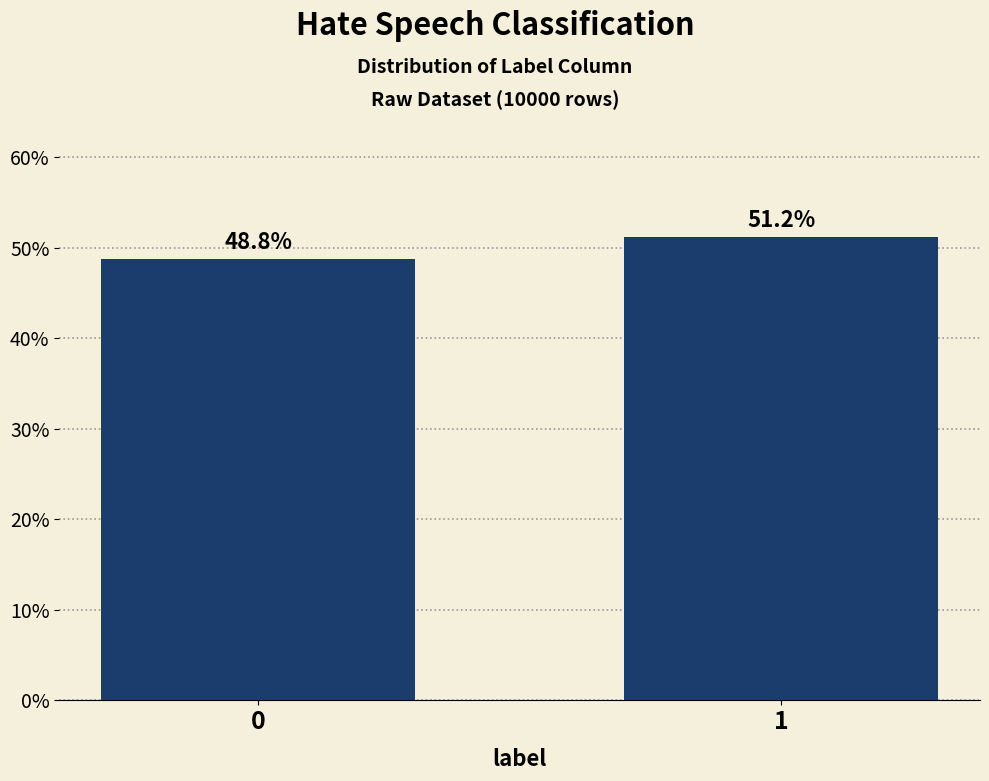

Reading right to left, transcribe all the data shown in this chart.

1=51.2	0=48.8